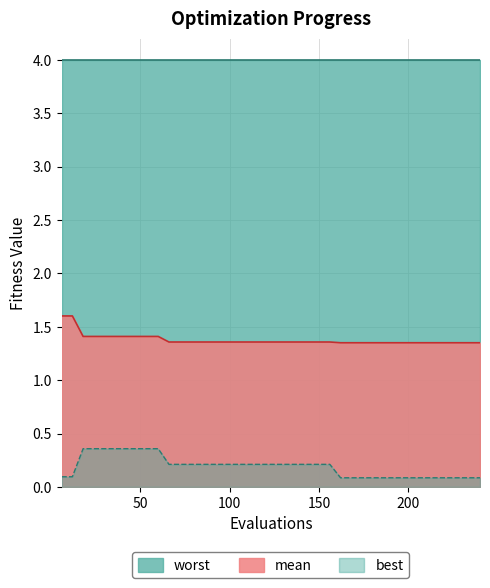

What is the maximum value for worst?

4.0